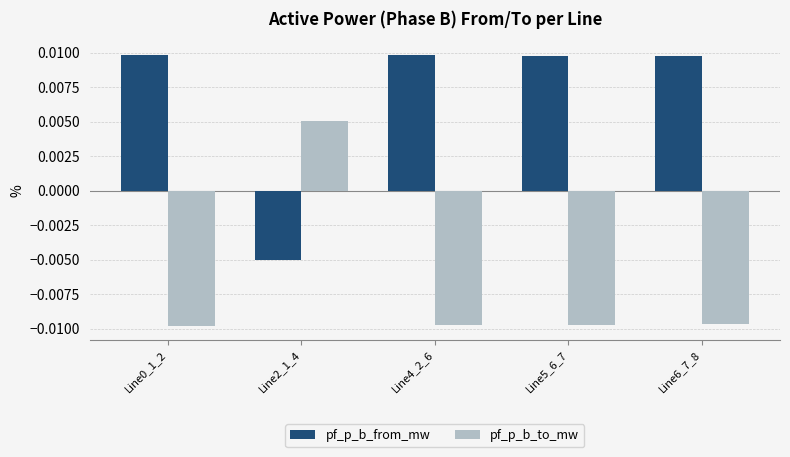

Rank the series at Line5_6_7 from lowest to highest value.

pf_p_b_to_mw, pf_p_b_from_mw